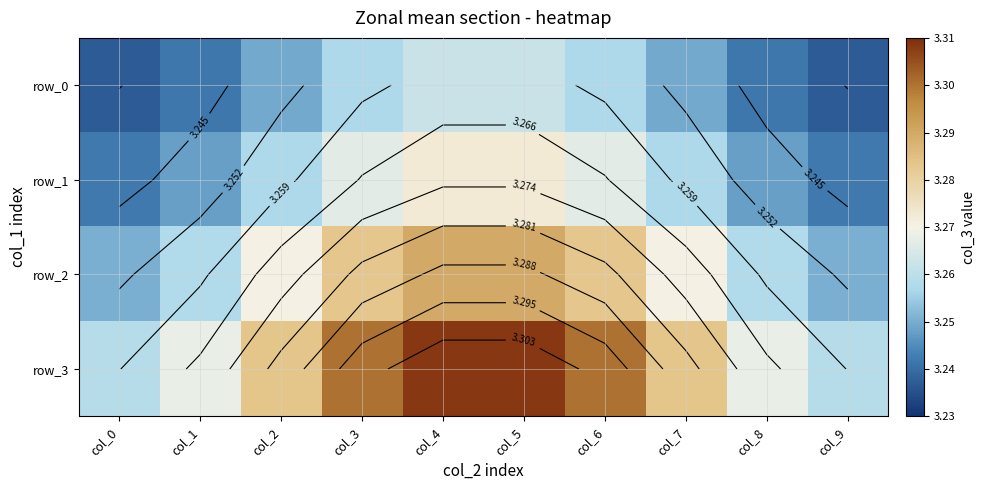

Rank the categories by row_1 value from highest to lowest.

col_4, col_5, col_3, col_6, col_2, col_7, col_1, col_8, col_0, col_9